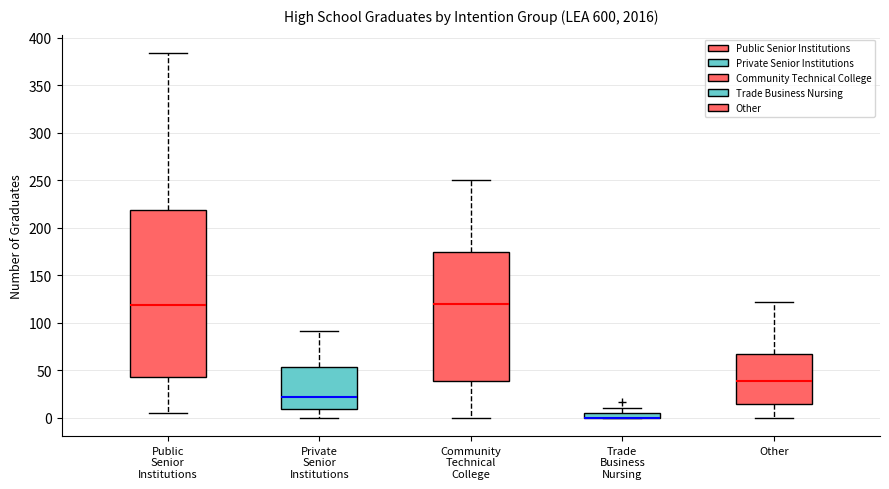

Which box is the tallest, from its lower edge to its upper edge?

Public Senior Institutions